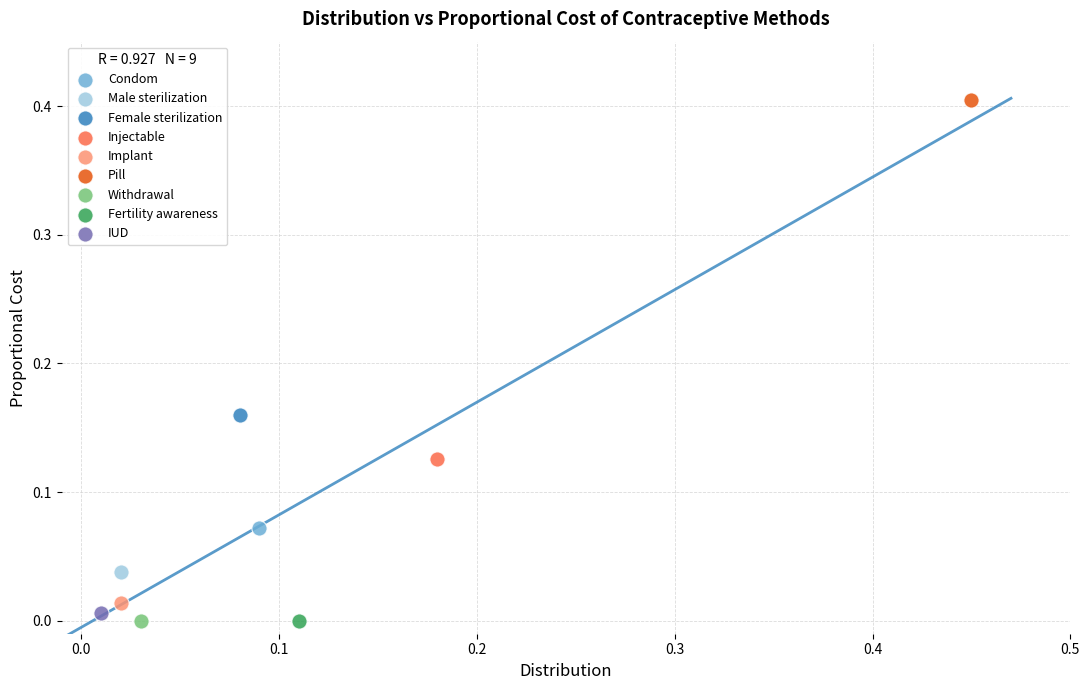

What are all the series names shown in the legend?

Condom, Male sterilization, Female sterilization, Injectable, Implant, Pill, Withdrawal, Fertility awareness, IUD